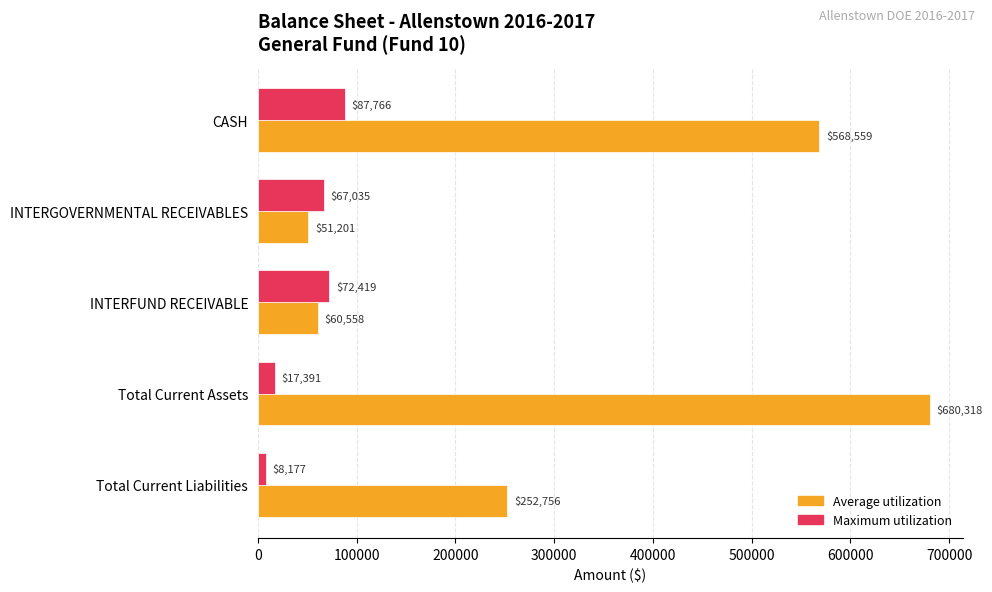

At how many categories does at least one series exceed 39412?

5